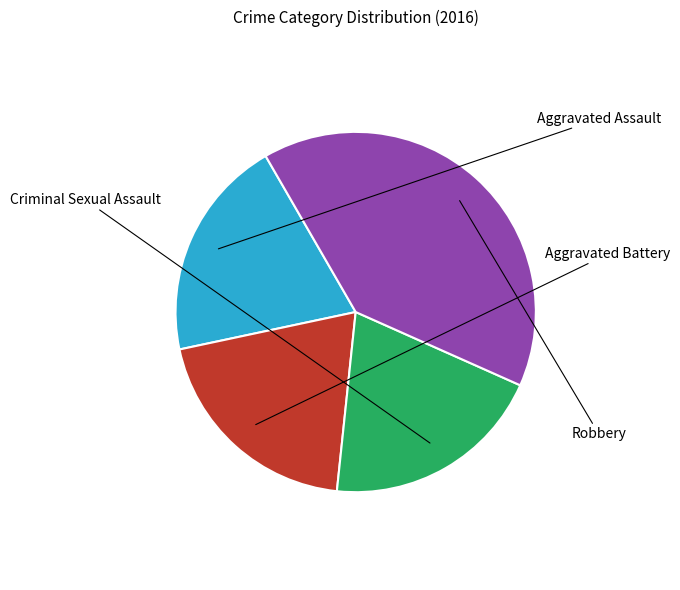

Is there any slice that represents more than half of the pie?

No